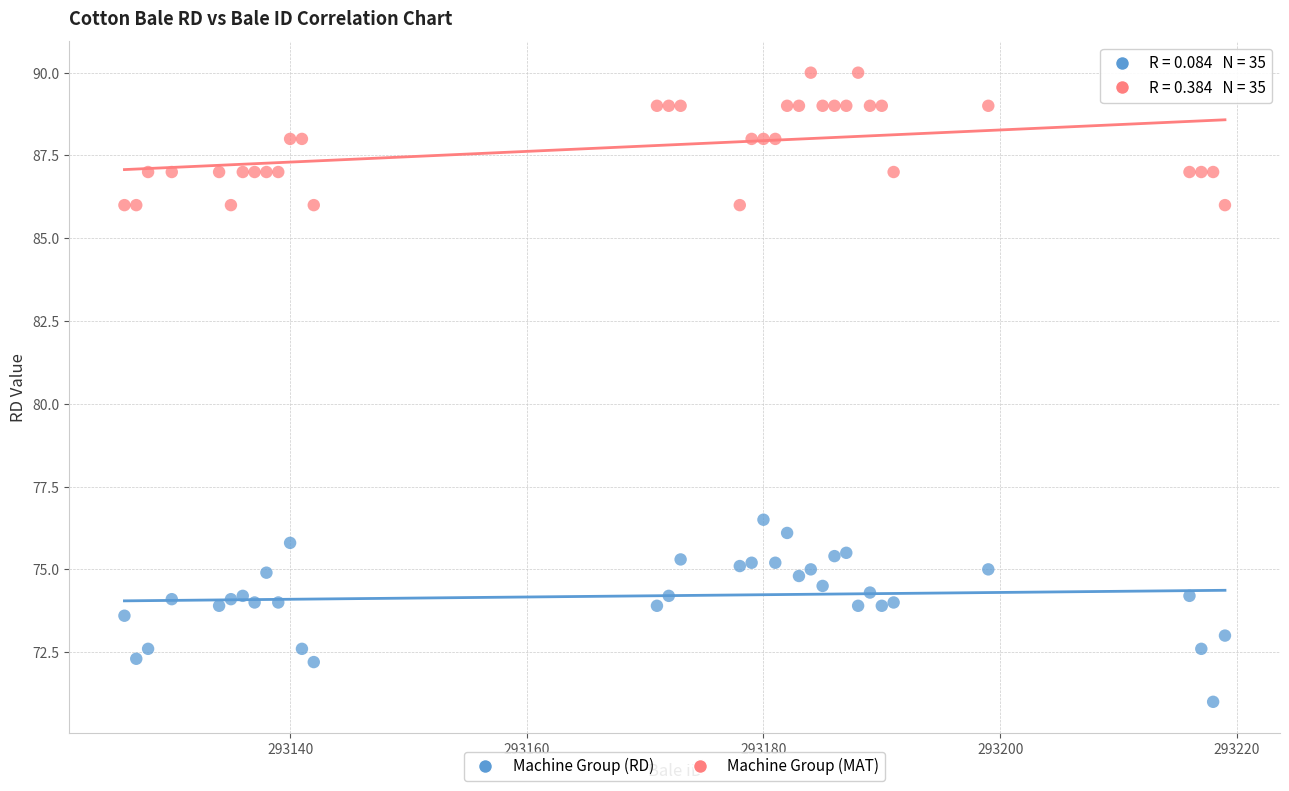

Across all series, what Y value is closest to 80?

76.5